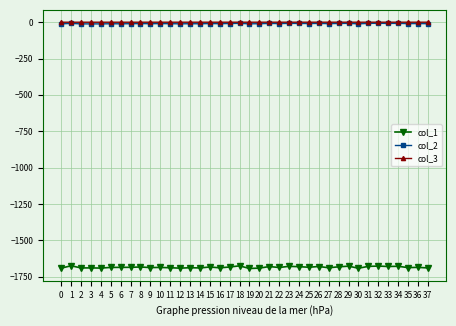

Which series has the widest spread of values?

col_1